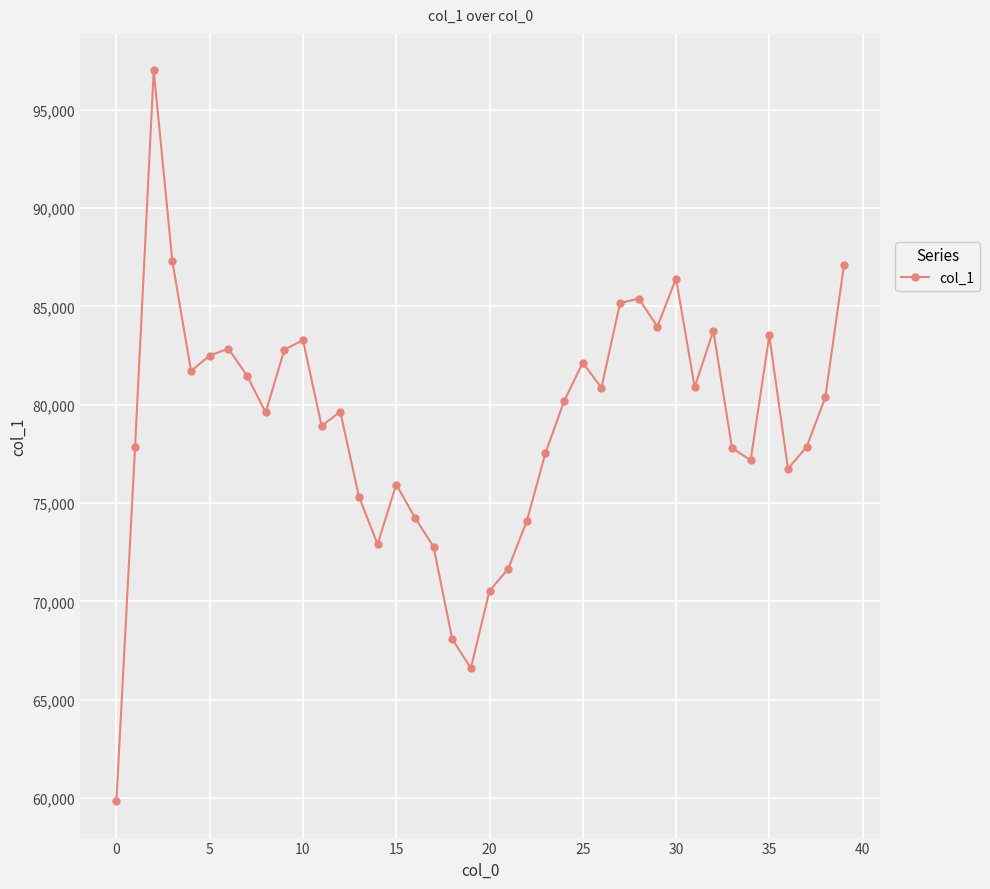

What is the difference between the maximum and minimum values?

37156